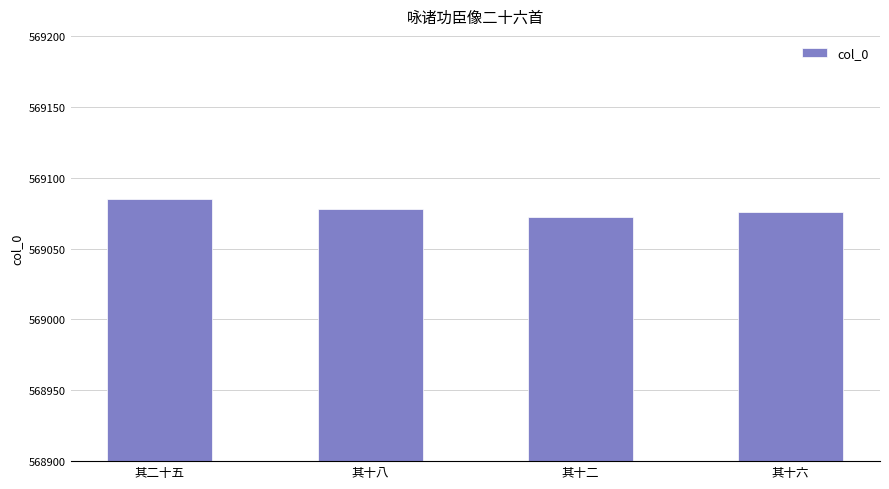

Approximately how many times larger is the value at 其十二 compared to 其二十五?

1.0